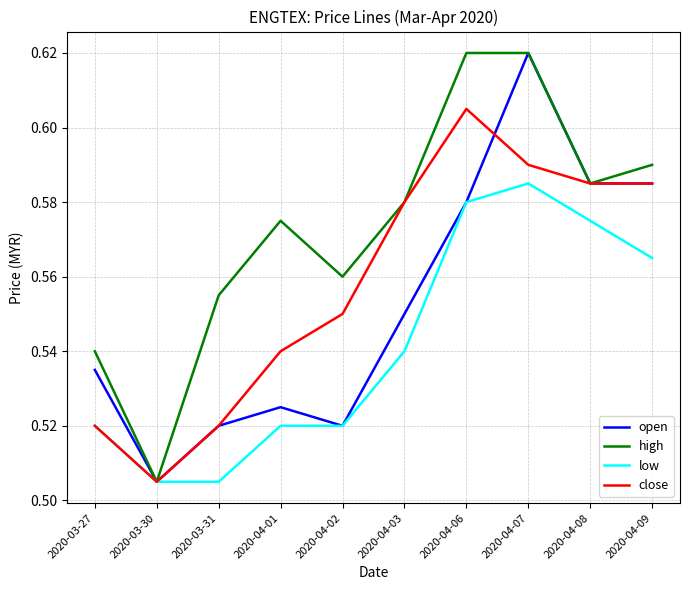

Where is high nearest to the value 0?

2020-03-30